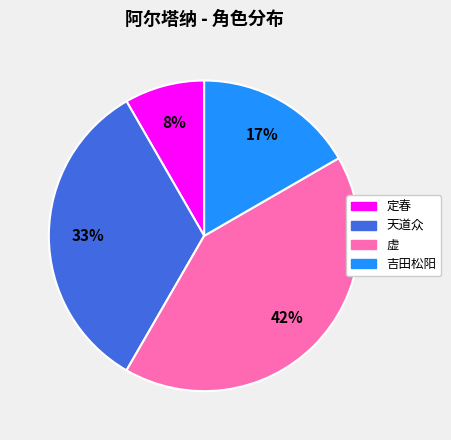

Is it true that 天道众 is 26% of the pie?

False